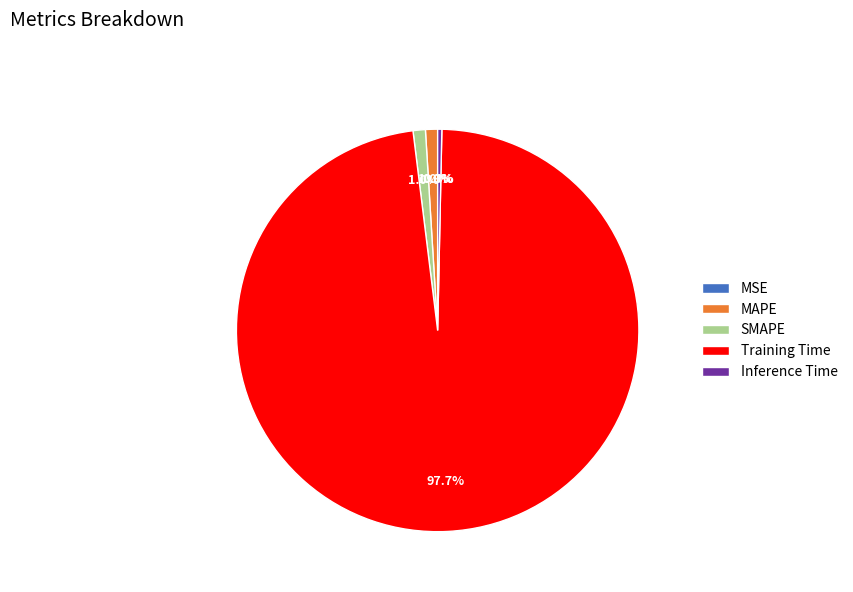

To the nearest percent, what portion does Training Time represent?

98%